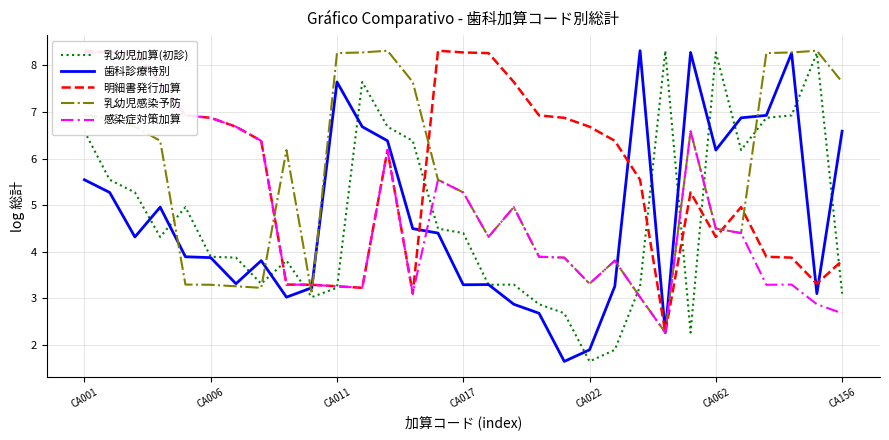

Is it true that 乳幼児感染予防 equals 7.2 at CA062?

False